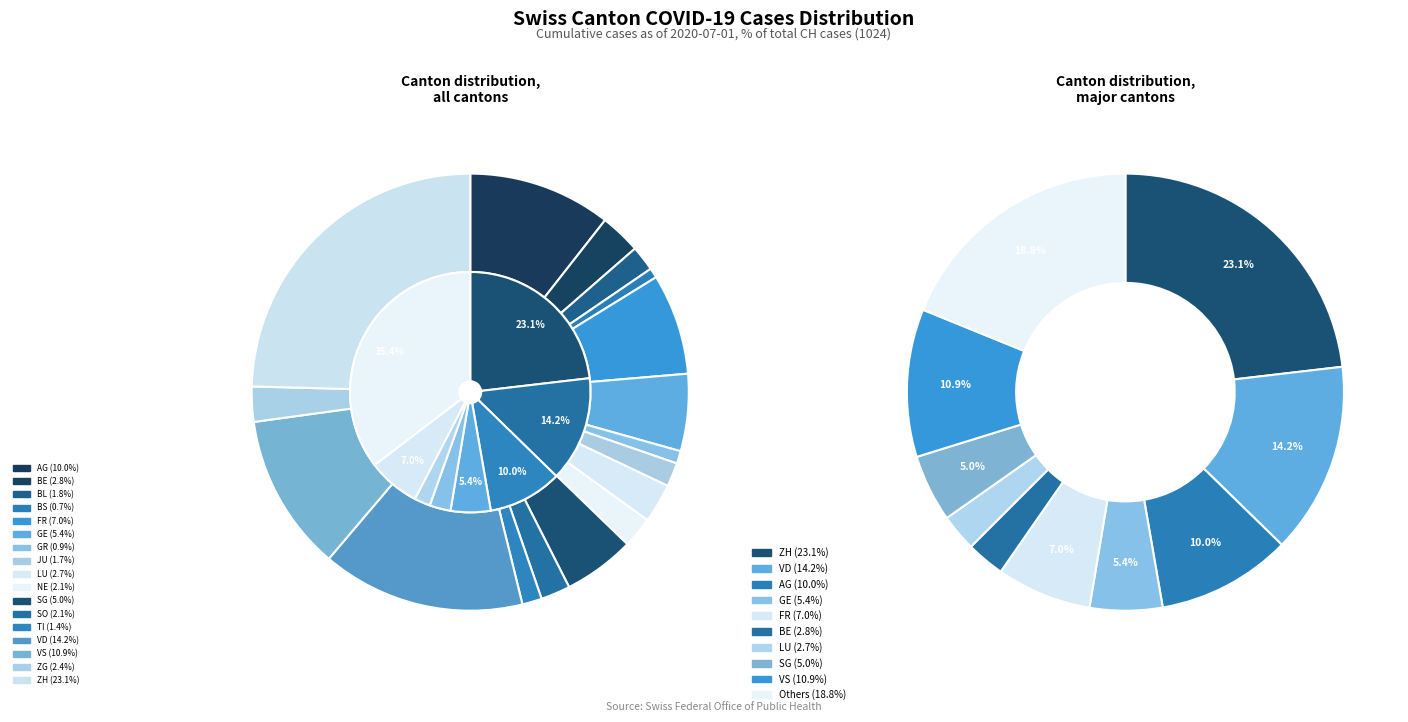

True or false: TI accounts for 7% of the total.

False